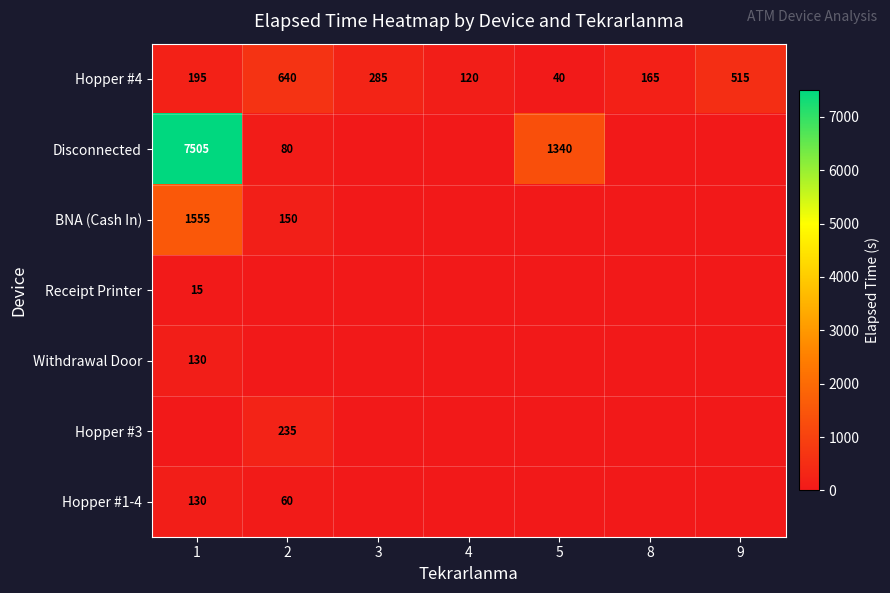

At how many categories does at least one series exceed 2998?

1